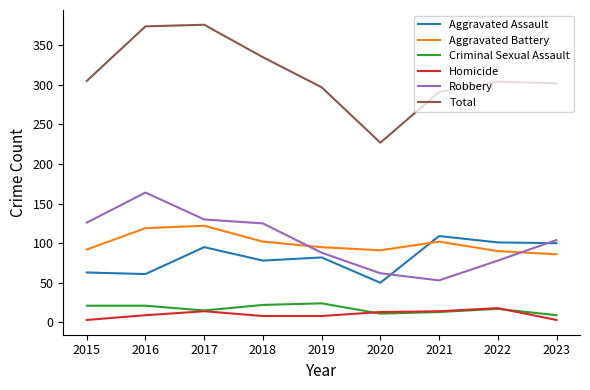

What are all the series names shown in the legend?

Aggravated Assault, Aggravated Battery, Criminal Sexual Assault, Homicide, Robbery, Total